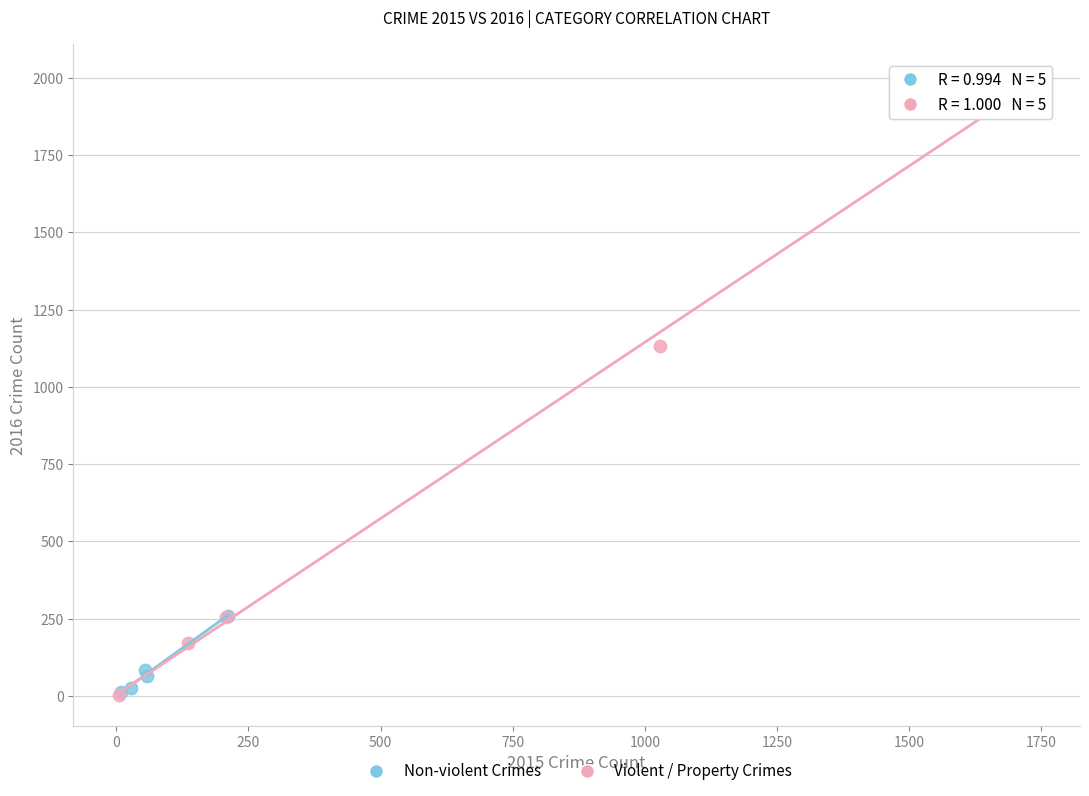

Which series has the largest Y range (max minus min)?

Violent / Property Crimes